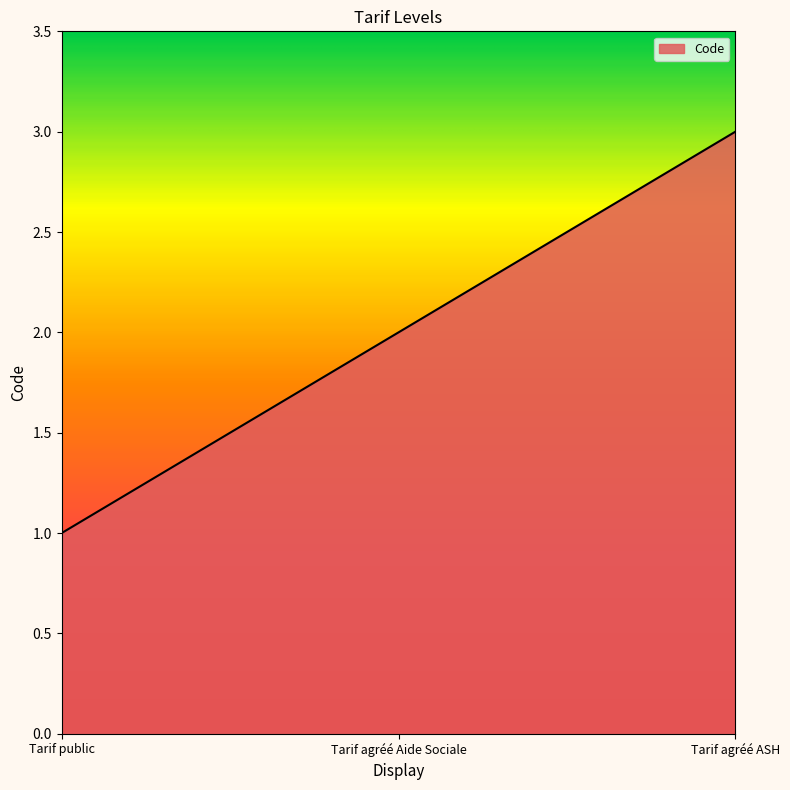

What is the average value?

2